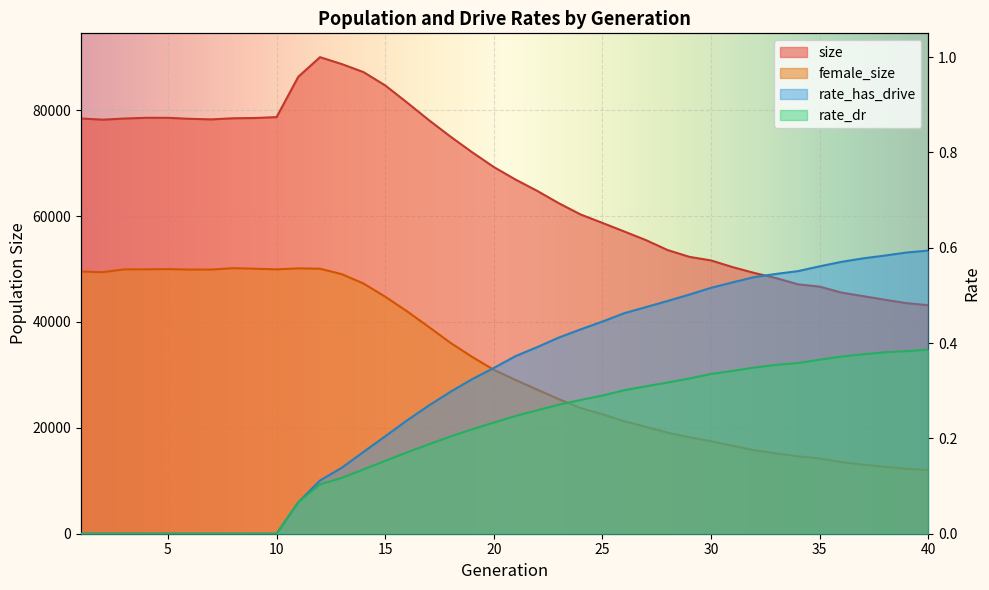

True or false: rate_has_drive and size cross at least once.

False